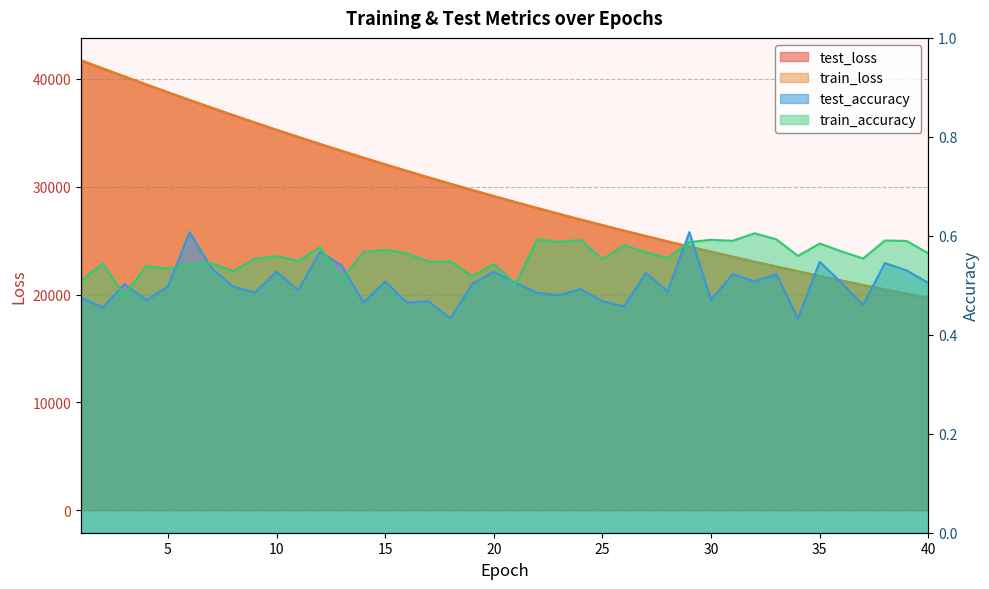

In test_accuracy, how many points are lower than both neighbors (excluding endpoints)?

14